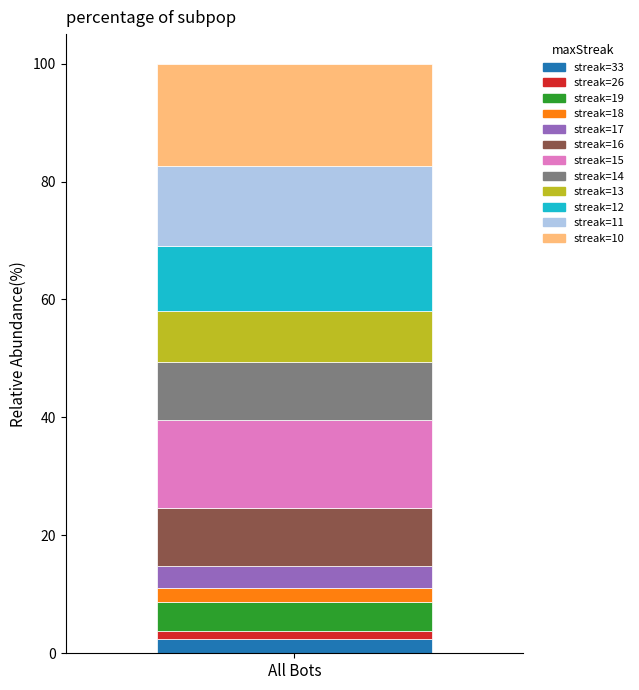

Reading left to right, list the values for the 33 series.

All Bots=2.5